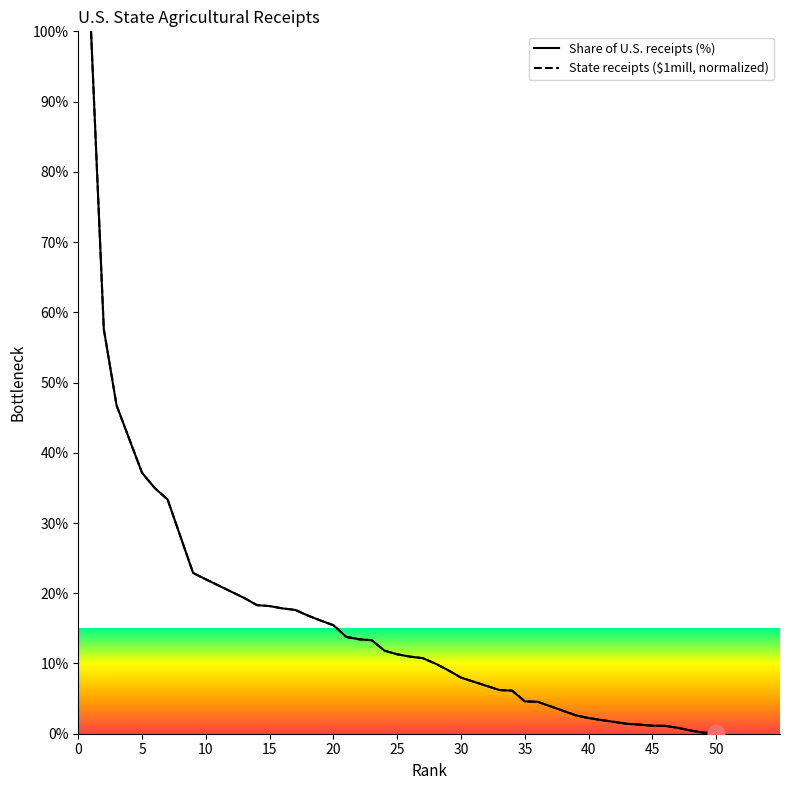

List the series in order of their overall mean, highest first.

State receipts ($1mill, normalized), Share of U.S. receipts (%)